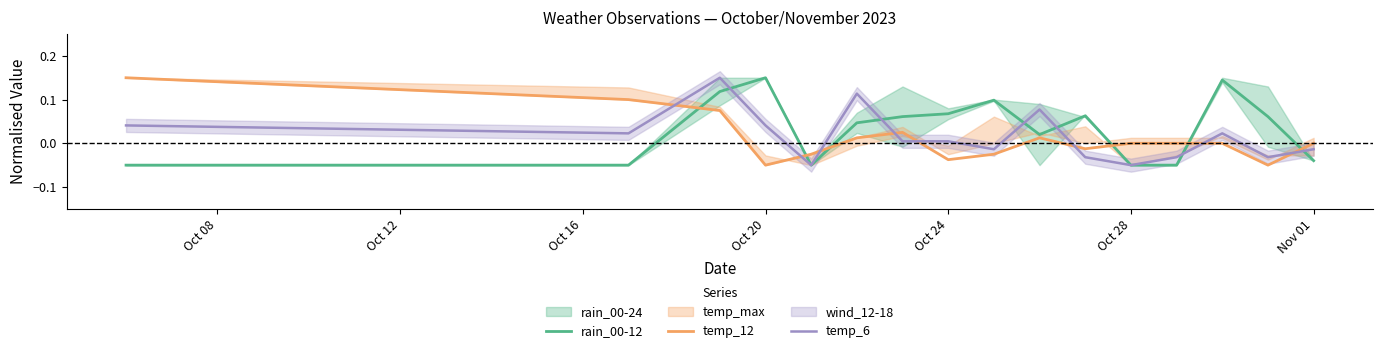

The value of temp_6 at Oct 20 is 0.1. True or false?

False